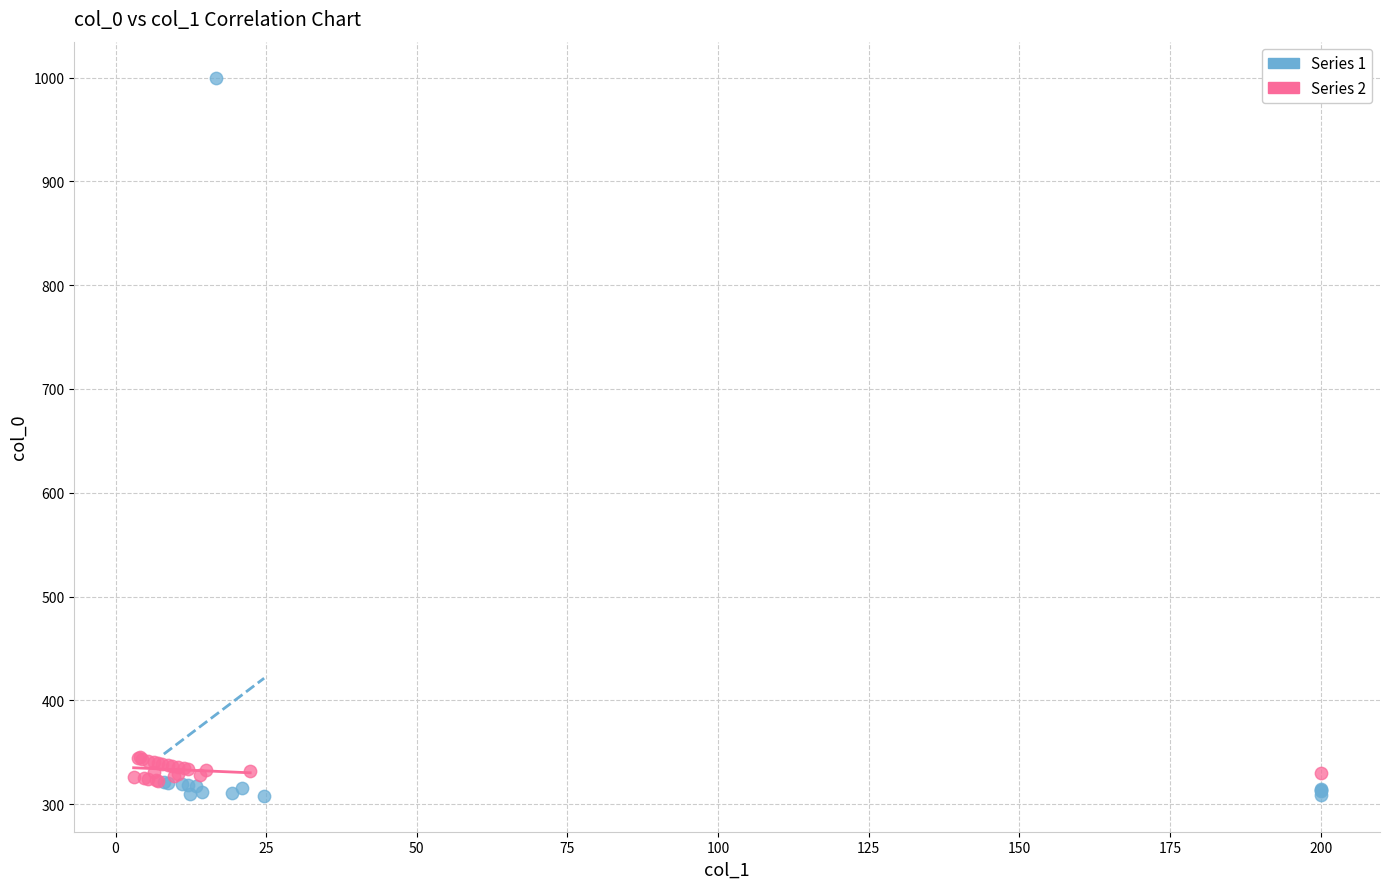

Which series contains the highest Y value?

Series 1